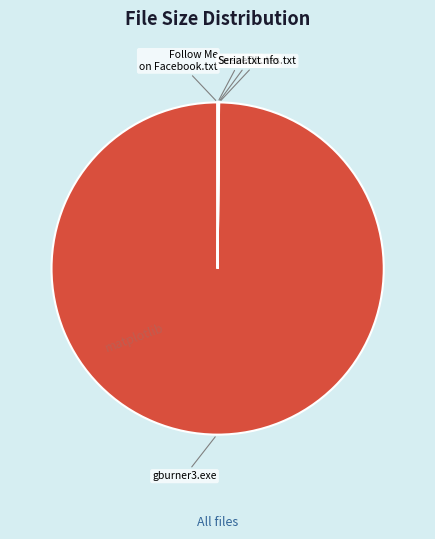

Does any single category account for the majority?

Yes